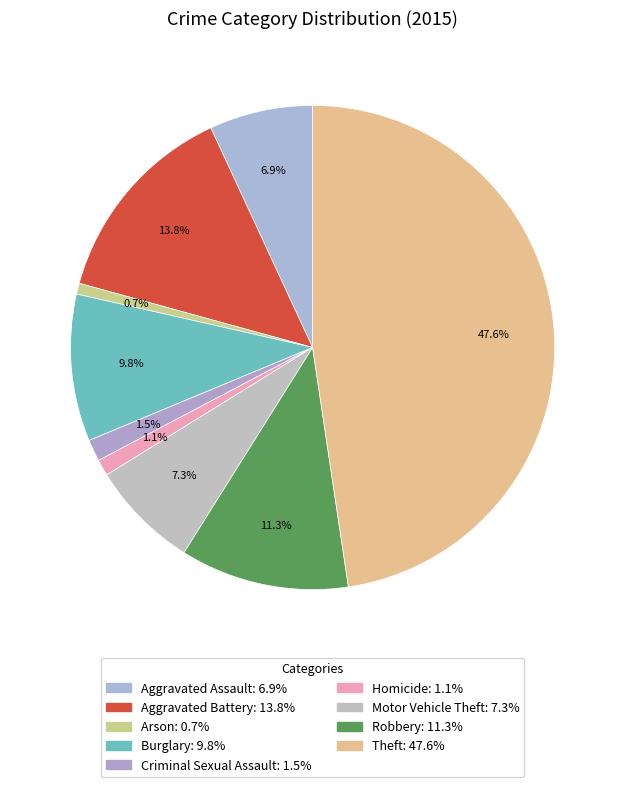

How many segments does this pie chart have?

9